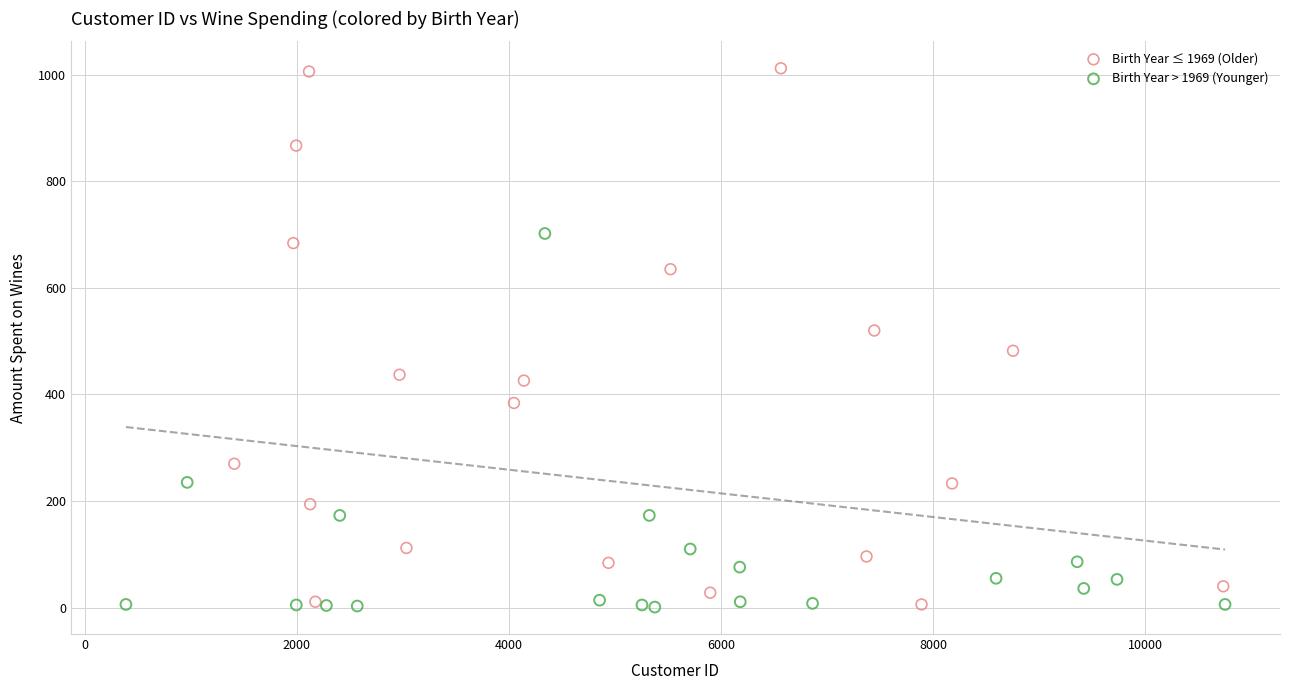

Which series reaches the maximum Y coordinate?

Birth Year ≤ 1969 (Older)